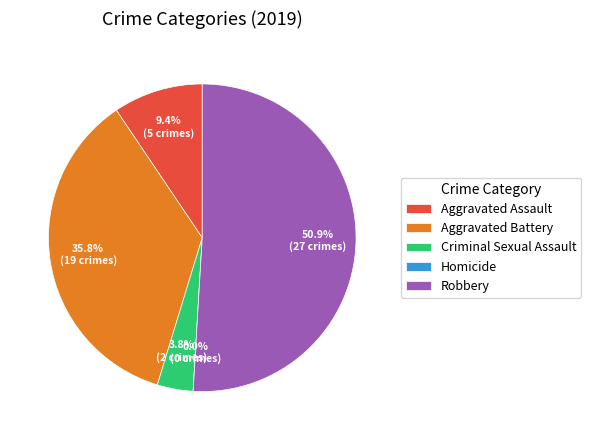

Rank the categories by value from lowest to highest.

Homicide, Criminal Sexual Assault, Aggravated Assault, Aggravated Battery, Robbery